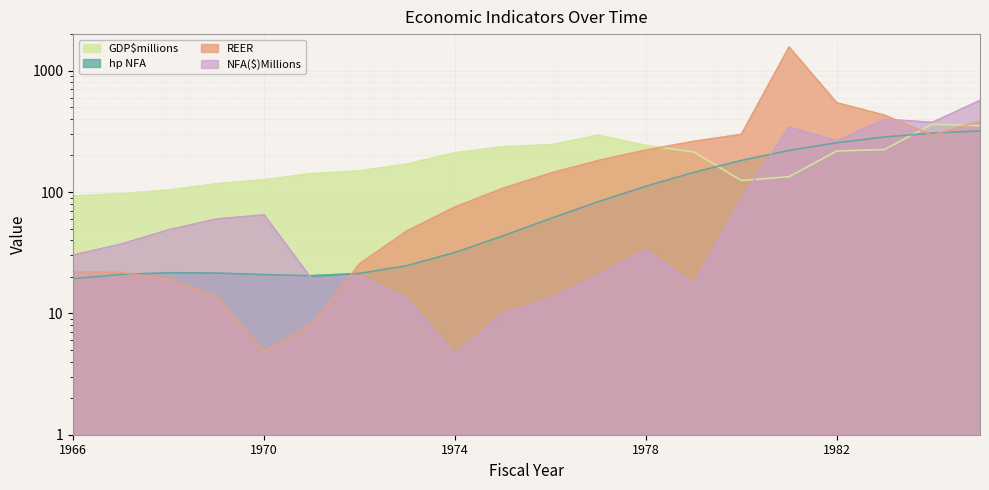

What are all the series names shown in the legend?

GDP$millions, hp NFA, REER, NFA($)Millions